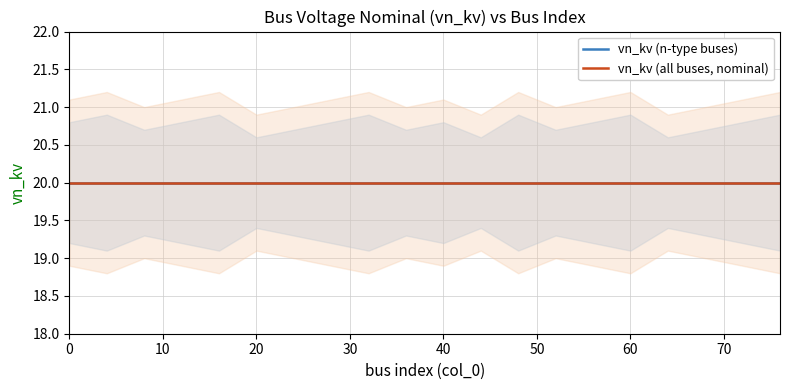

True or false: vn_kv_mean has a value of 20.0 at 68.

True